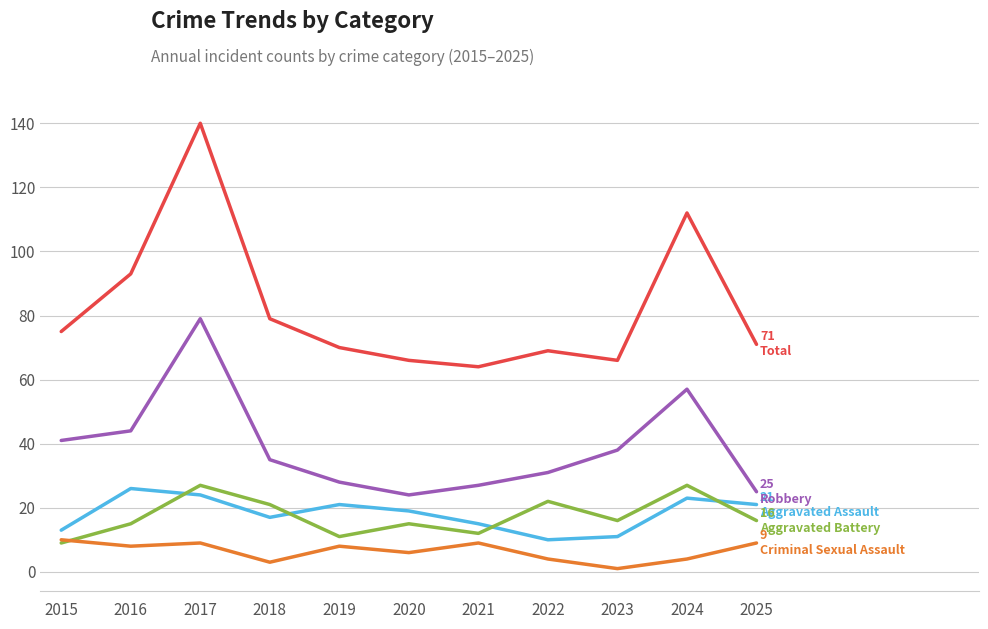

What is the total value across all series at 2019?

138